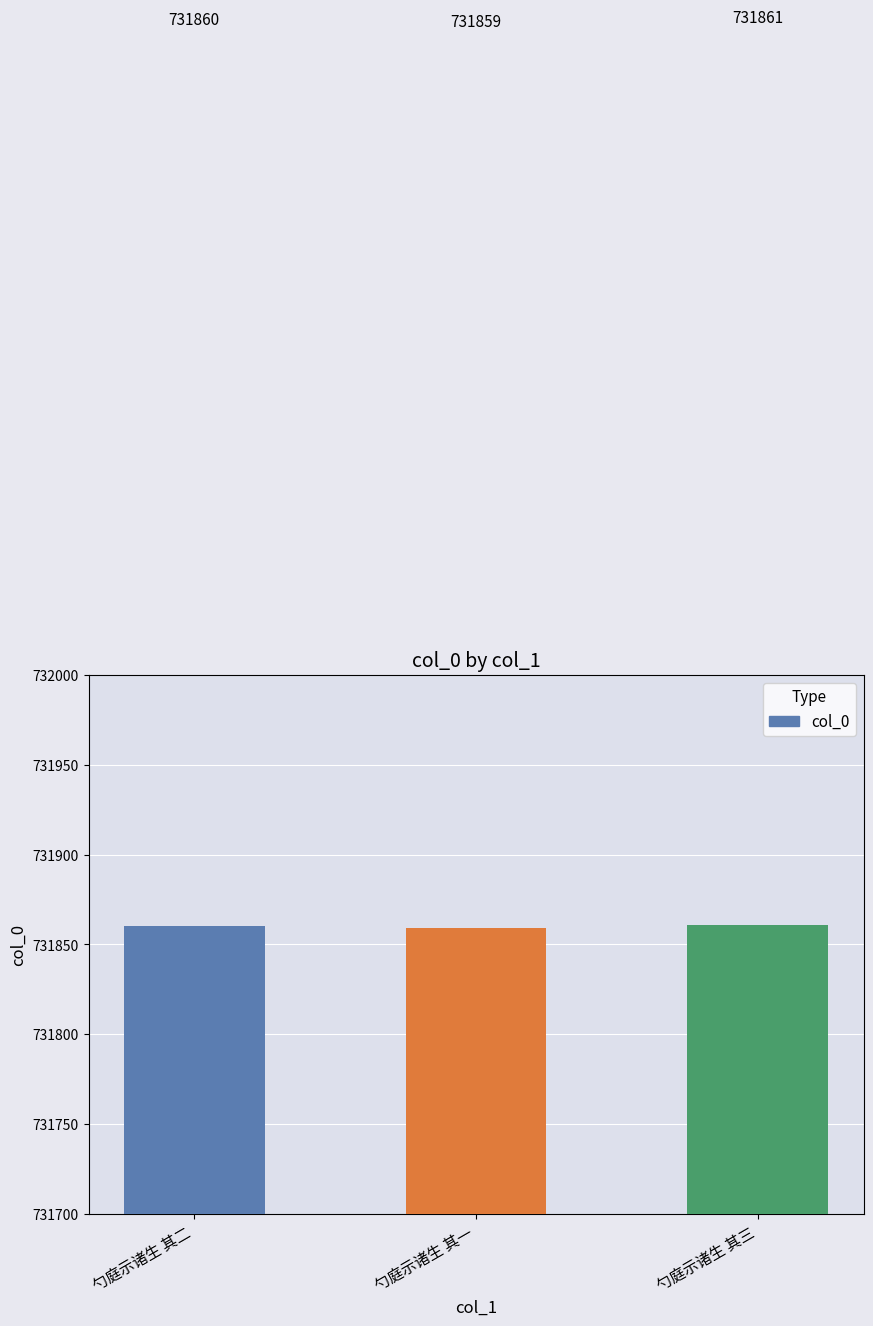

Reading left to right, transcribe all the data shown in this chart.

731860	731859	731861